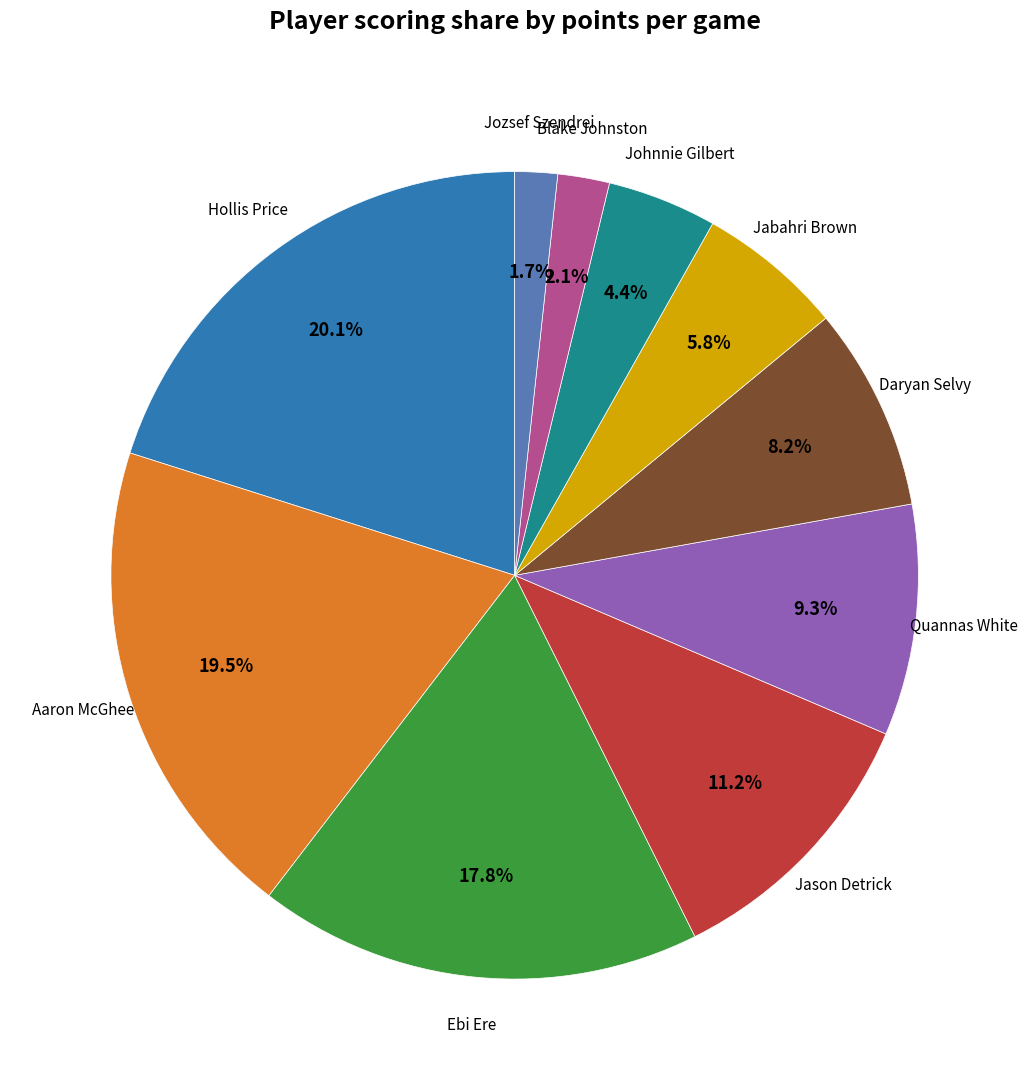

Which category has the biggest portion of the pie?

Hollis Price